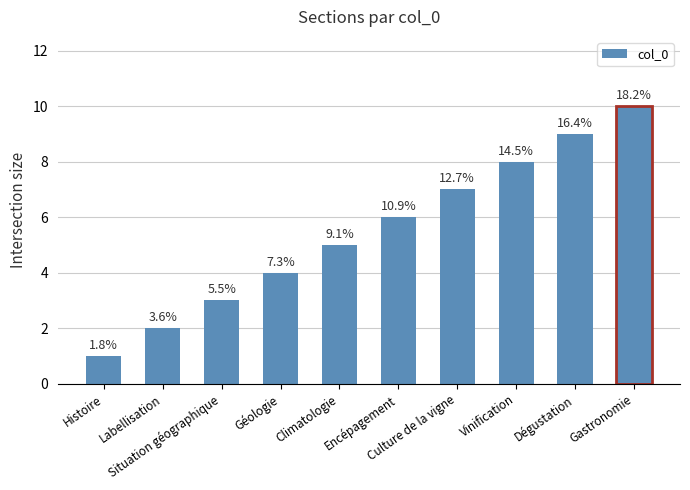

The value at Vinification is 11. True or false?

False